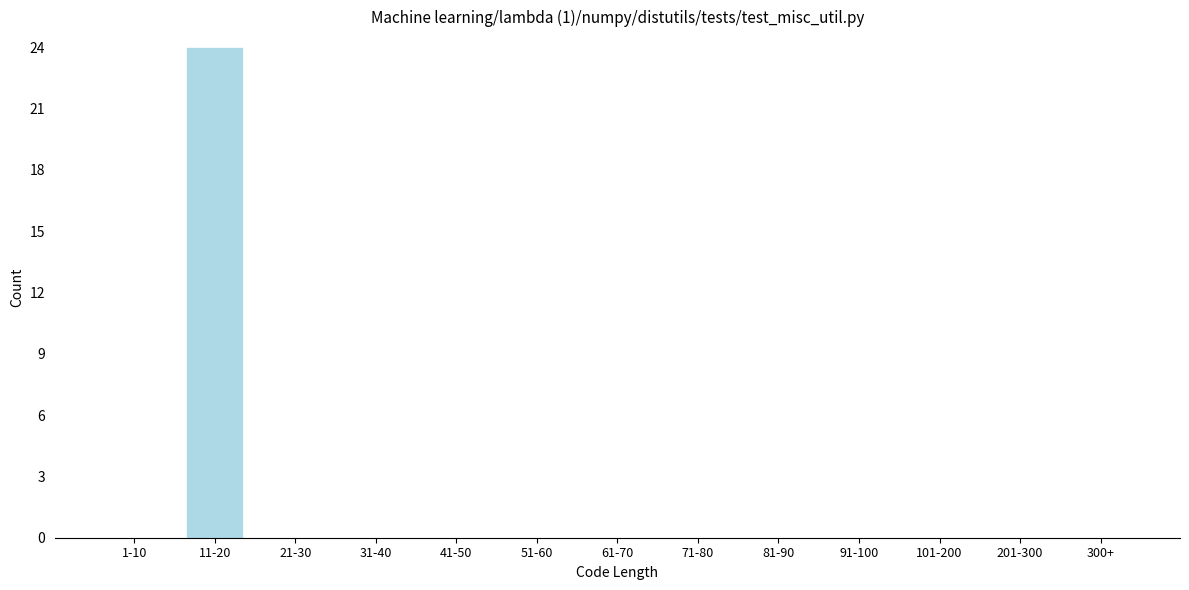

Reading right to left, transcribe all the data shown in this chart.

300+=0	201-300=0	101-200=0	91-100=0	81-90=0	71-80=0	61-70=0	51-60=0	41-50=0	31-40=0	21-30=0	11-20=24	1-10=0